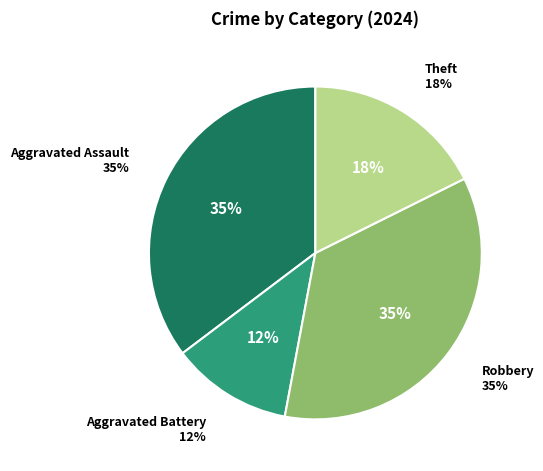

Which category has the biggest portion of the pie?

Aggravated Assault